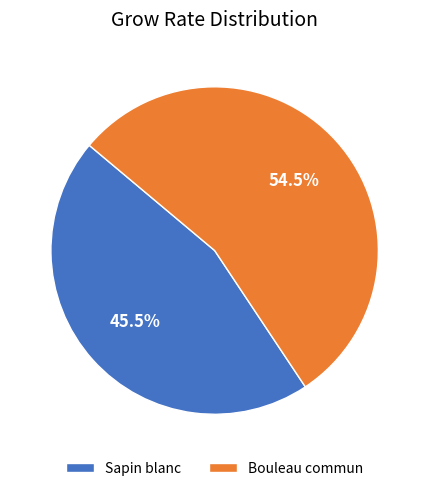

Rank the categories by value from highest to lowest.

Bouleau commun, Sapin blanc